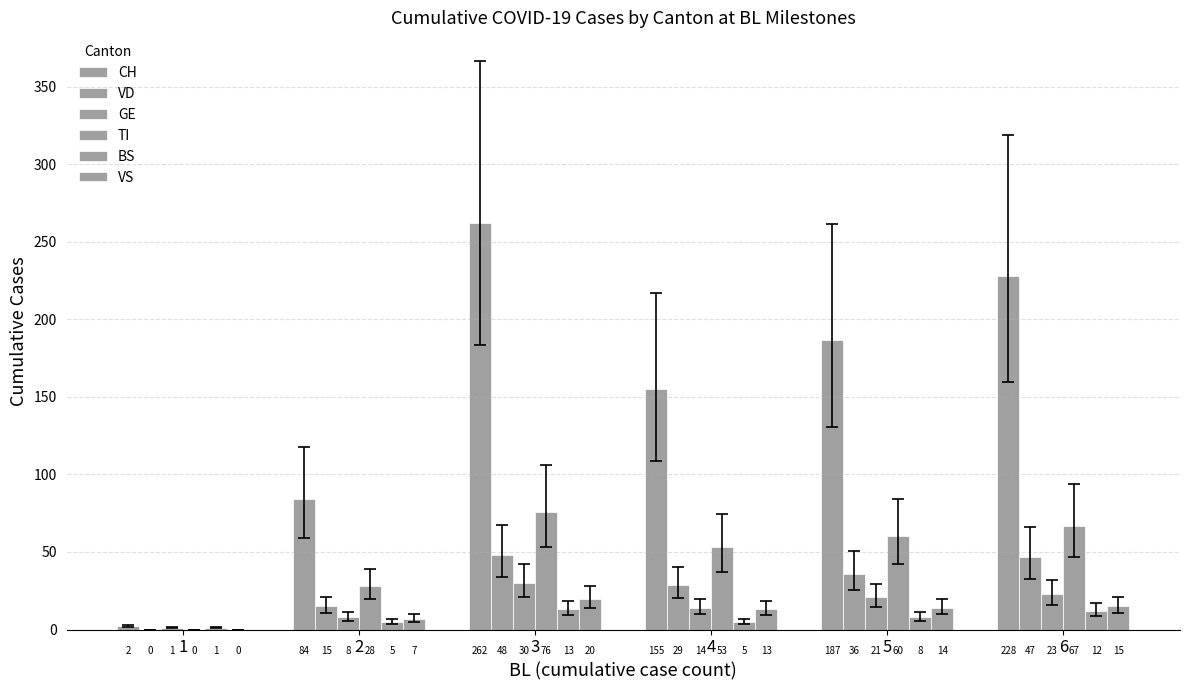

How many groups of bars are there?

6